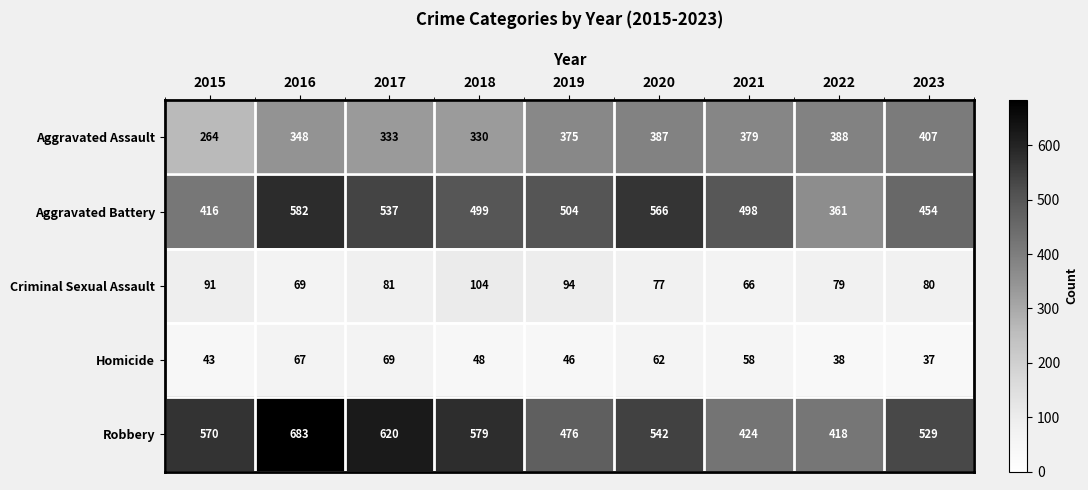

The Criminal Sexual Assault series shows 66 at 2021. True or false?

True